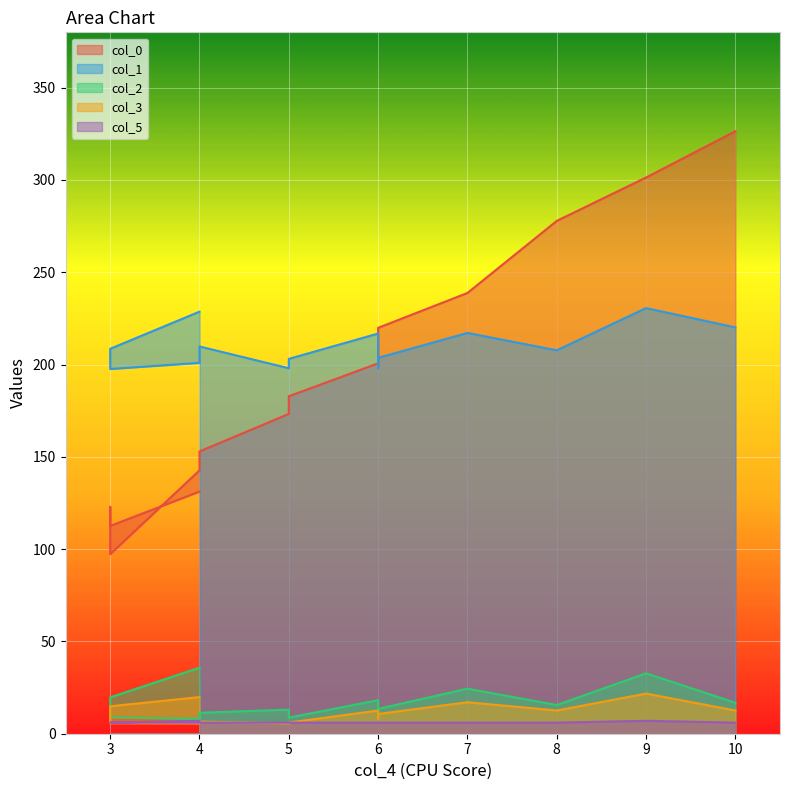

What is the difference between the maximum and minimum values in the col_1 series?

33.0